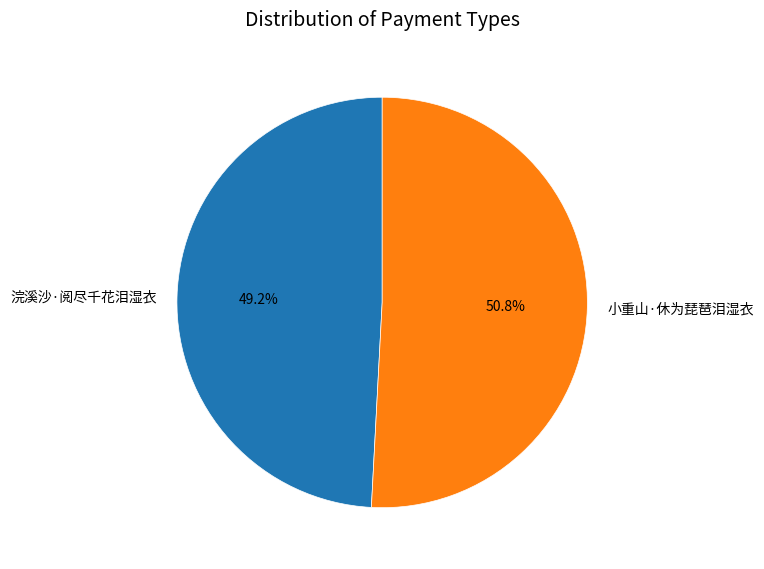

Is there any slice that represents more than half of the pie?

Yes